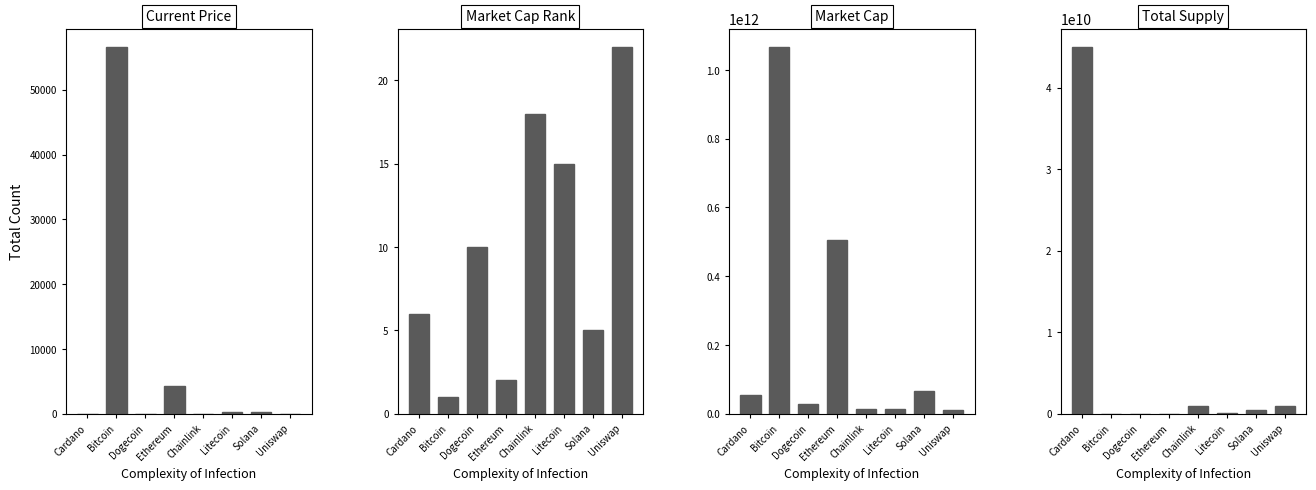

How many bars are there in each group?

4